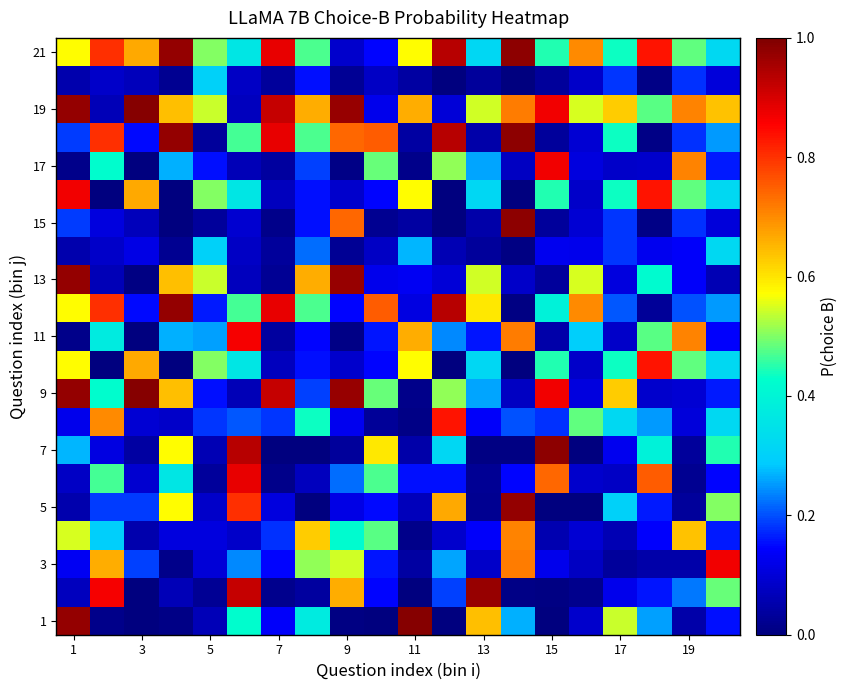

At which category is the sum across all series the highest?

1